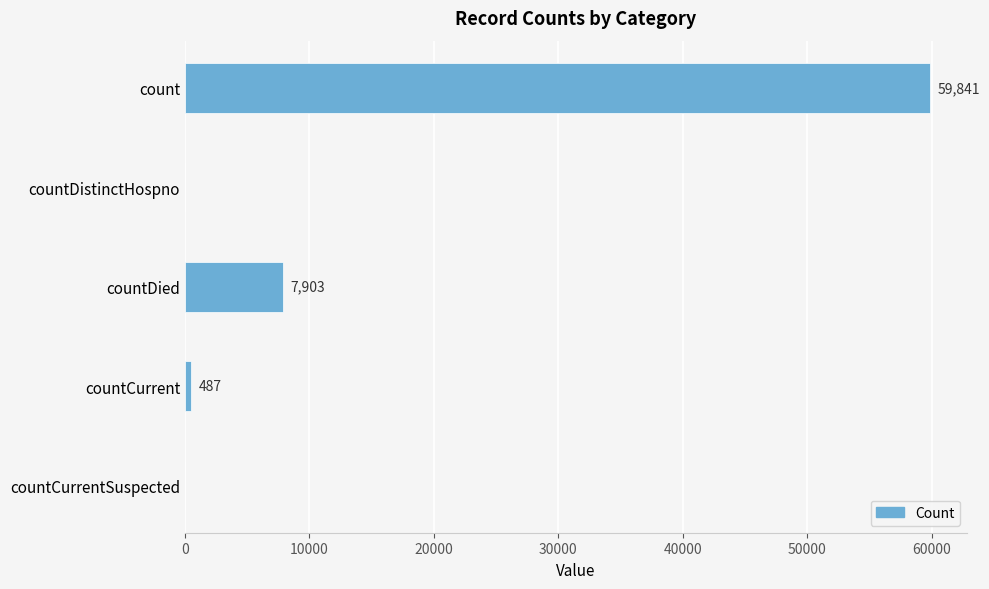

Are the bars grouped side by side (vs. stacked)?

No